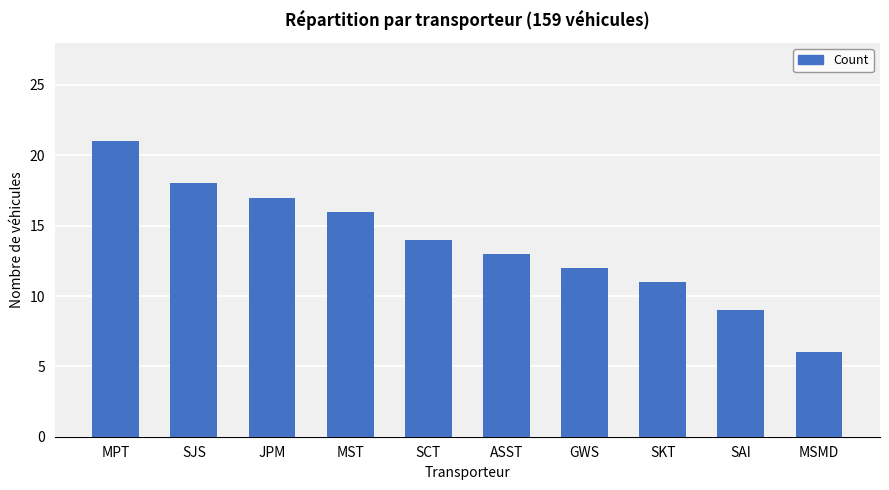

Reading left to right, extract all data points from this chart.

MPT=21	SJS=18	JPM=17	MST=16	SCT=14	ASST=13	GWS=12	SKT=11	SAI=9	MSMD=6